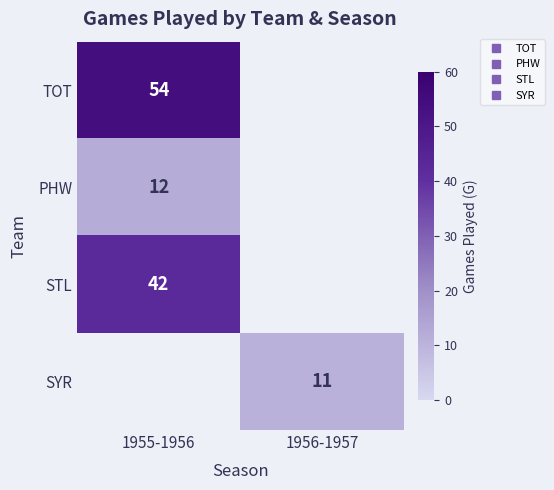

Which category has the highest value across all series?

1955-1956